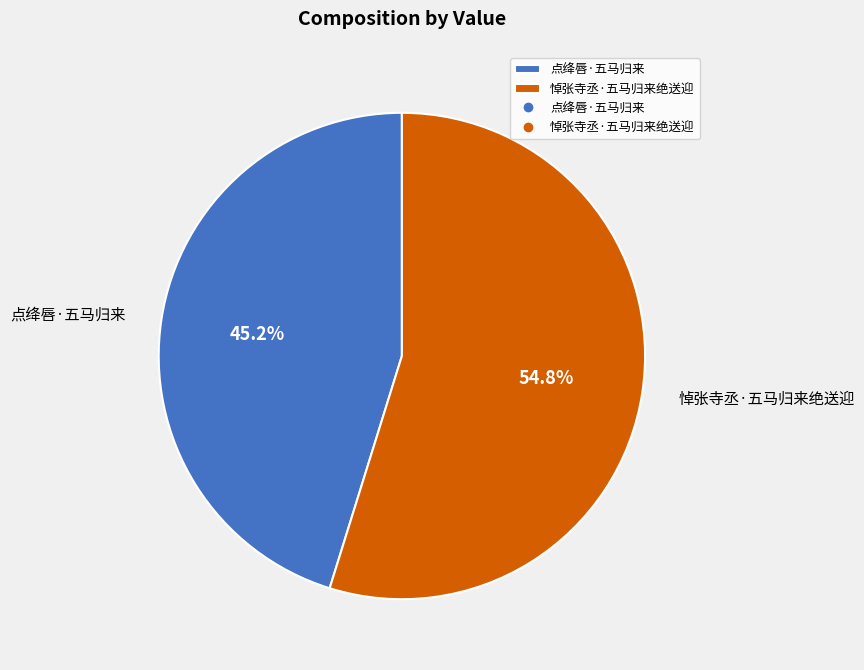

To the nearest percent, what is the average slice percentage?

50%